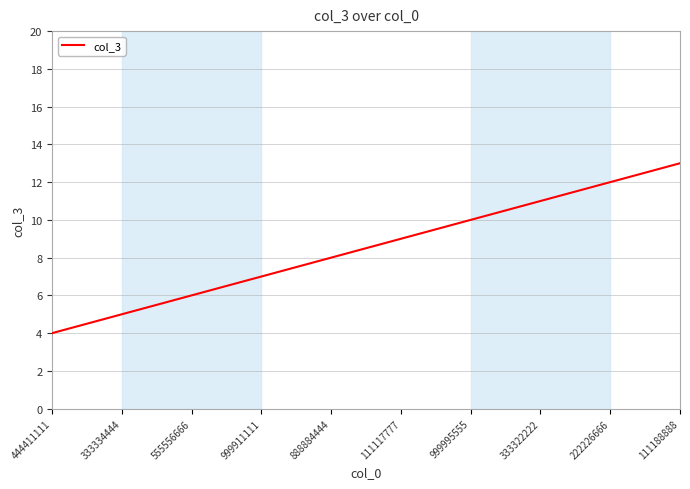

Does the chart display data point markers on the line(s)?

No